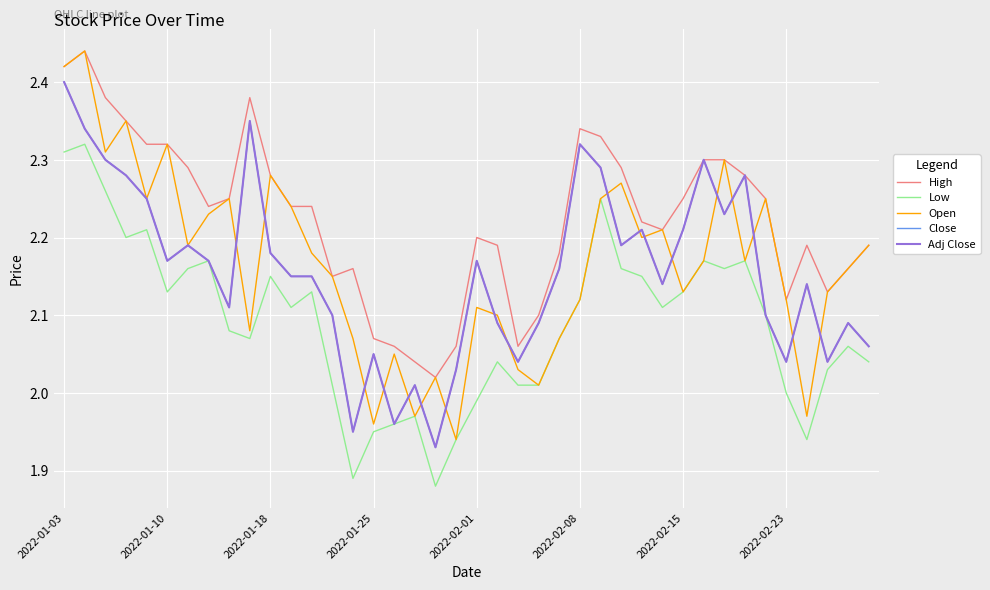

Reading left to right, transcribe all the data shown in this chart.

High: 2.4	2.4	2.4	2.4	2.3	2.3	2.3	2.2	2.2	2.4	2.3	2.2	2.2	2.1	2.2	2.1	2.1	2.0	2.0	2.1	2.2	2.2	2.1	2.1	2.2	2.3	2.3	2.3	2.2	2.2	2.2	2.3	2.3	2.3	2.2	2.1	2.2	2.1	2.2	2.2
Low: 2.3	2.3	2.3	2.2	2.2	2.1	2.2	2.2	2.1	2.1	2.1	2.1	2.1	2.0	1.9	1.9	2.0	2.0	1.9	1.9	2.0	2.0	2.0	2.0	2.1	2.1	2.2	2.2	2.1	2.1	2.1	2.2	2.2	2.2	2.1	2.0	1.9	2.0	2.1	2.0
Open: 2.4	2.4	2.3	2.4	2.2	2.3	2.2	2.2	2.2	2.1	2.3	2.2	2.2	2.1	2.1	2.0	2.0	2.0	2.0	1.9	2.1	2.1	2.0	2.0	2.1	2.1	2.2	2.3	2.2	2.2	2.1	2.2	2.3	2.2	2.2	2.1	2.0	2.1	2.2	2.2
Close: 2.4	2.3	2.3	2.3	2.2	2.2	2.2	2.2	2.1	2.4	2.2	2.1	2.1	2.1	1.9	2.0	2.0	2.0	1.9	2.0	2.2	2.1	2.0	2.1	2.2	2.3	2.3	2.2	2.2	2.1	2.2	2.3	2.2	2.3	2.1	2.0	2.1	2.0	2.1	2.1
Adj Close: 2.4	2.3	2.3	2.3	2.2	2.2	2.2	2.2	2.1	2.4	2.2	2.1	2.1	2.1	1.9	2.0	2.0	2.0	1.9	2.0	2.2	2.1	2.0	2.1	2.2	2.3	2.3	2.2	2.2	2.1	2.2	2.3	2.2	2.3	2.1	2.0	2.1	2.0	2.1	2.1